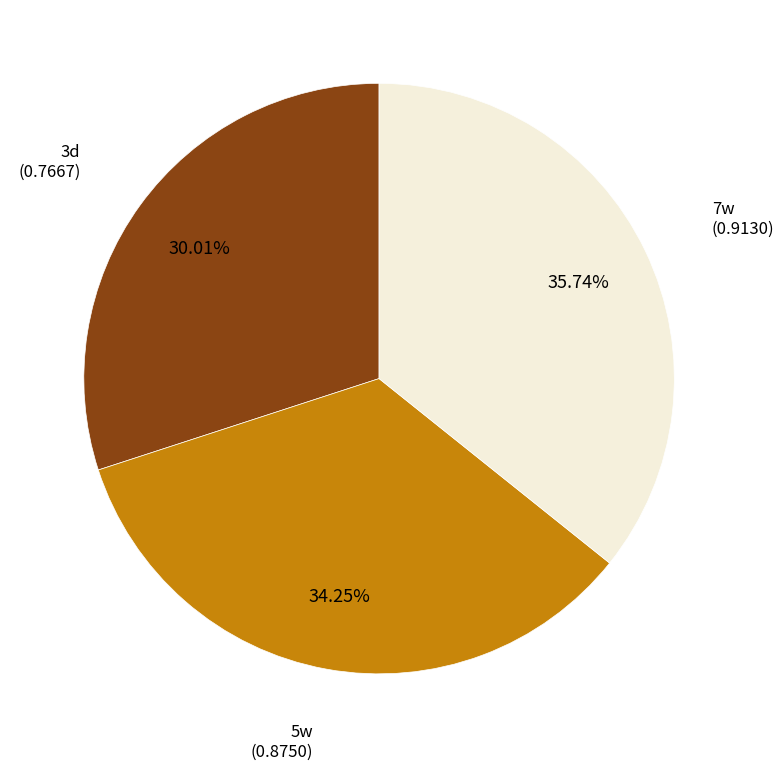

How many slices are in this pie chart?

3